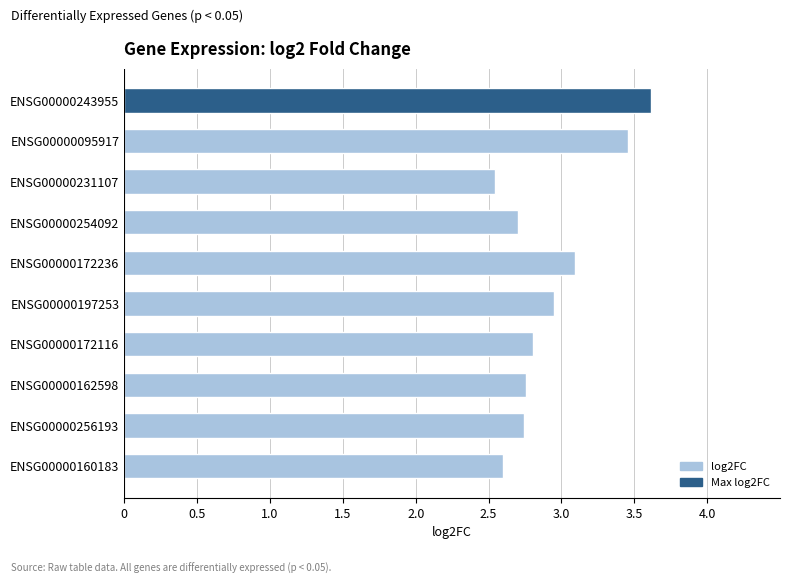

Which label corresponds to the largest value in the chart?

ENSG00000243955